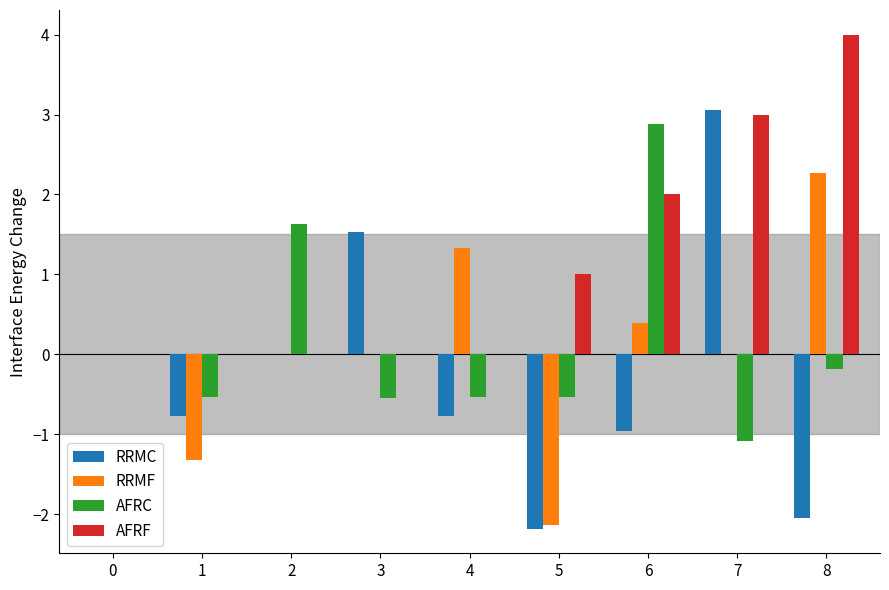

Are the bars horizontal?

No